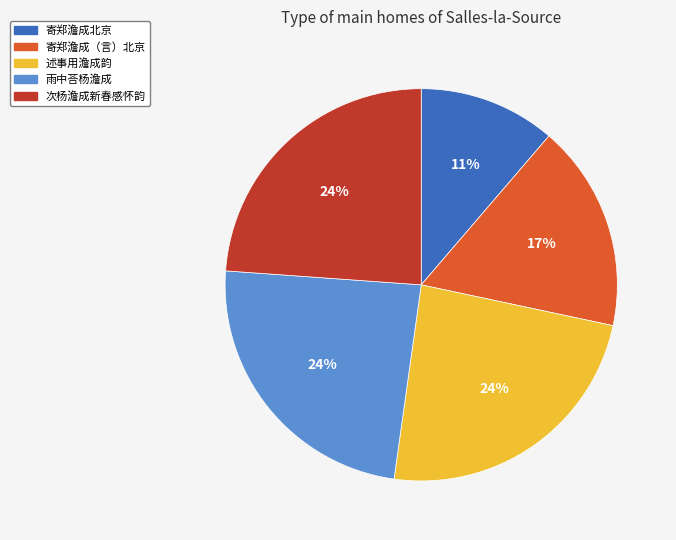

To the nearest percent, what is the combined percentage of 述事用澹成韵 and 次杨澹成新春感怀韵?

48%